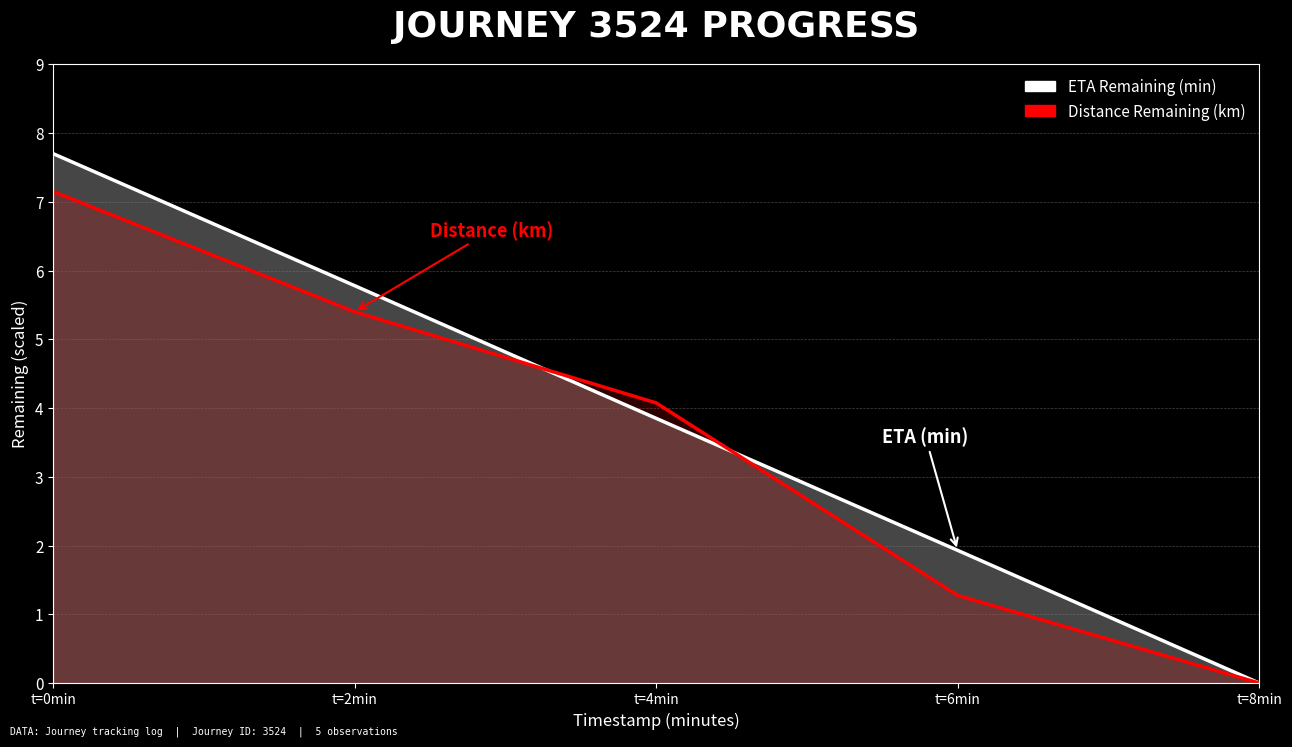

Between t=0min and t=6min, which is larger?

t=0min